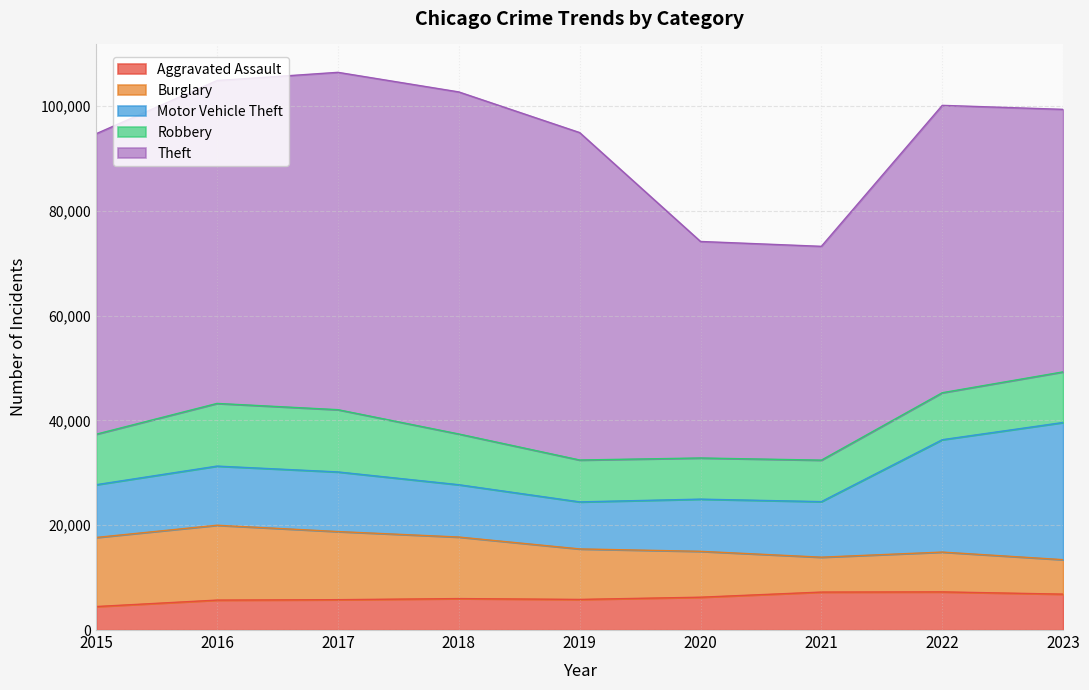

Does the chart have visible grid lines?

Yes